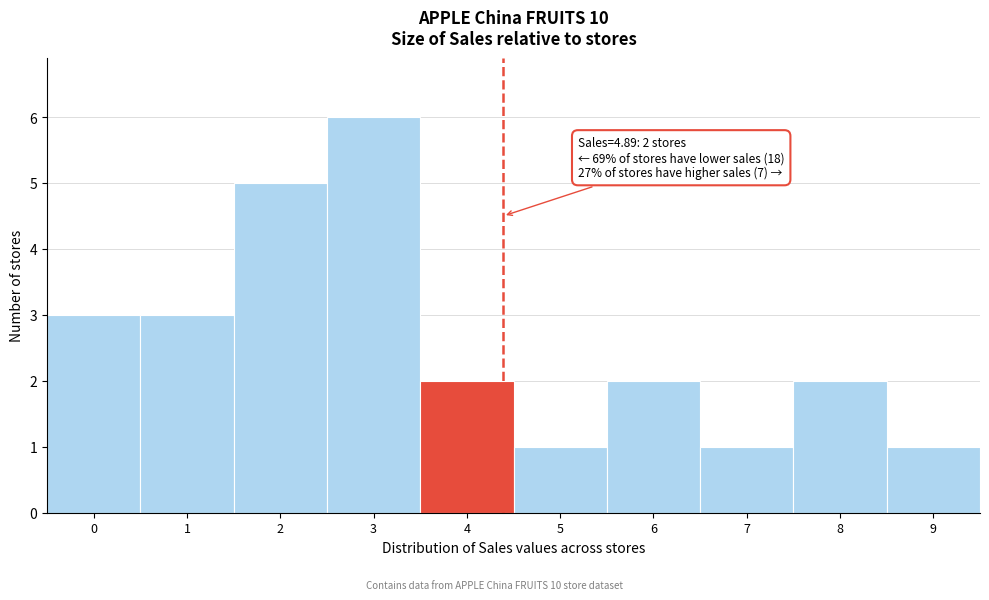

Reading left to right, what are all the values shown in this chart?

3	3	5	6	2	1	2	1	2	1